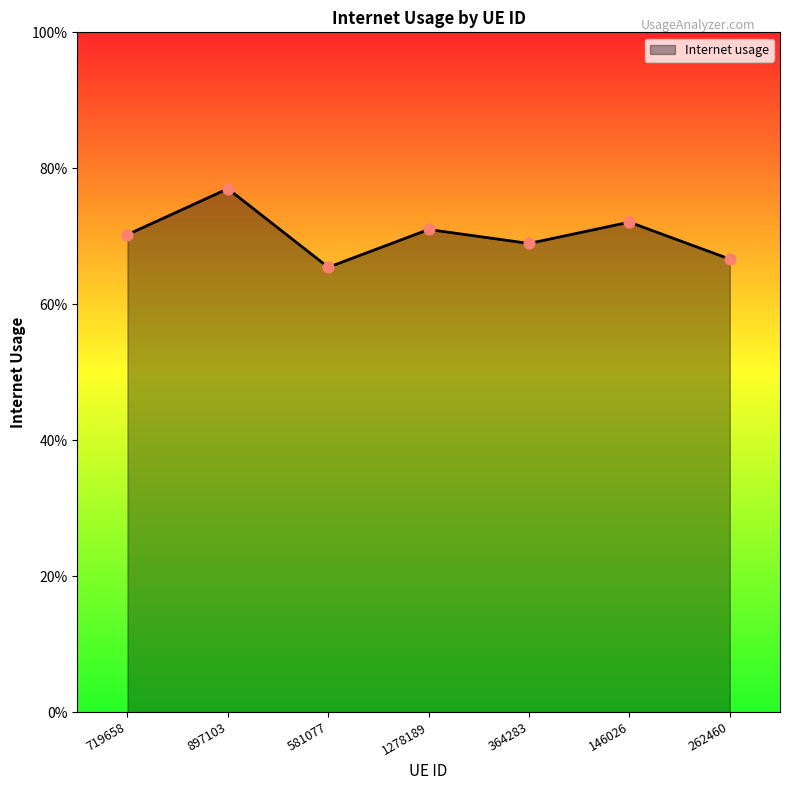

Between 897103 and 719658, which is larger?

897103